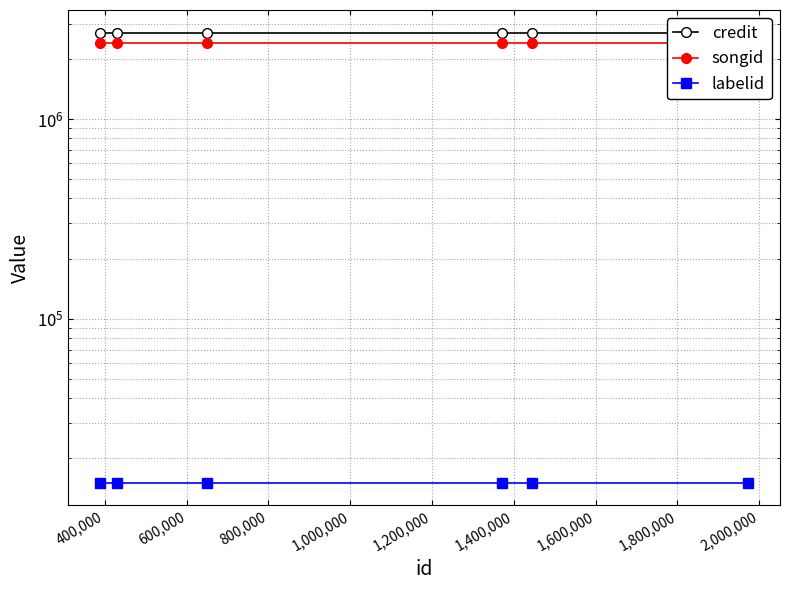

True or false: songid and credit cross at least once.

False